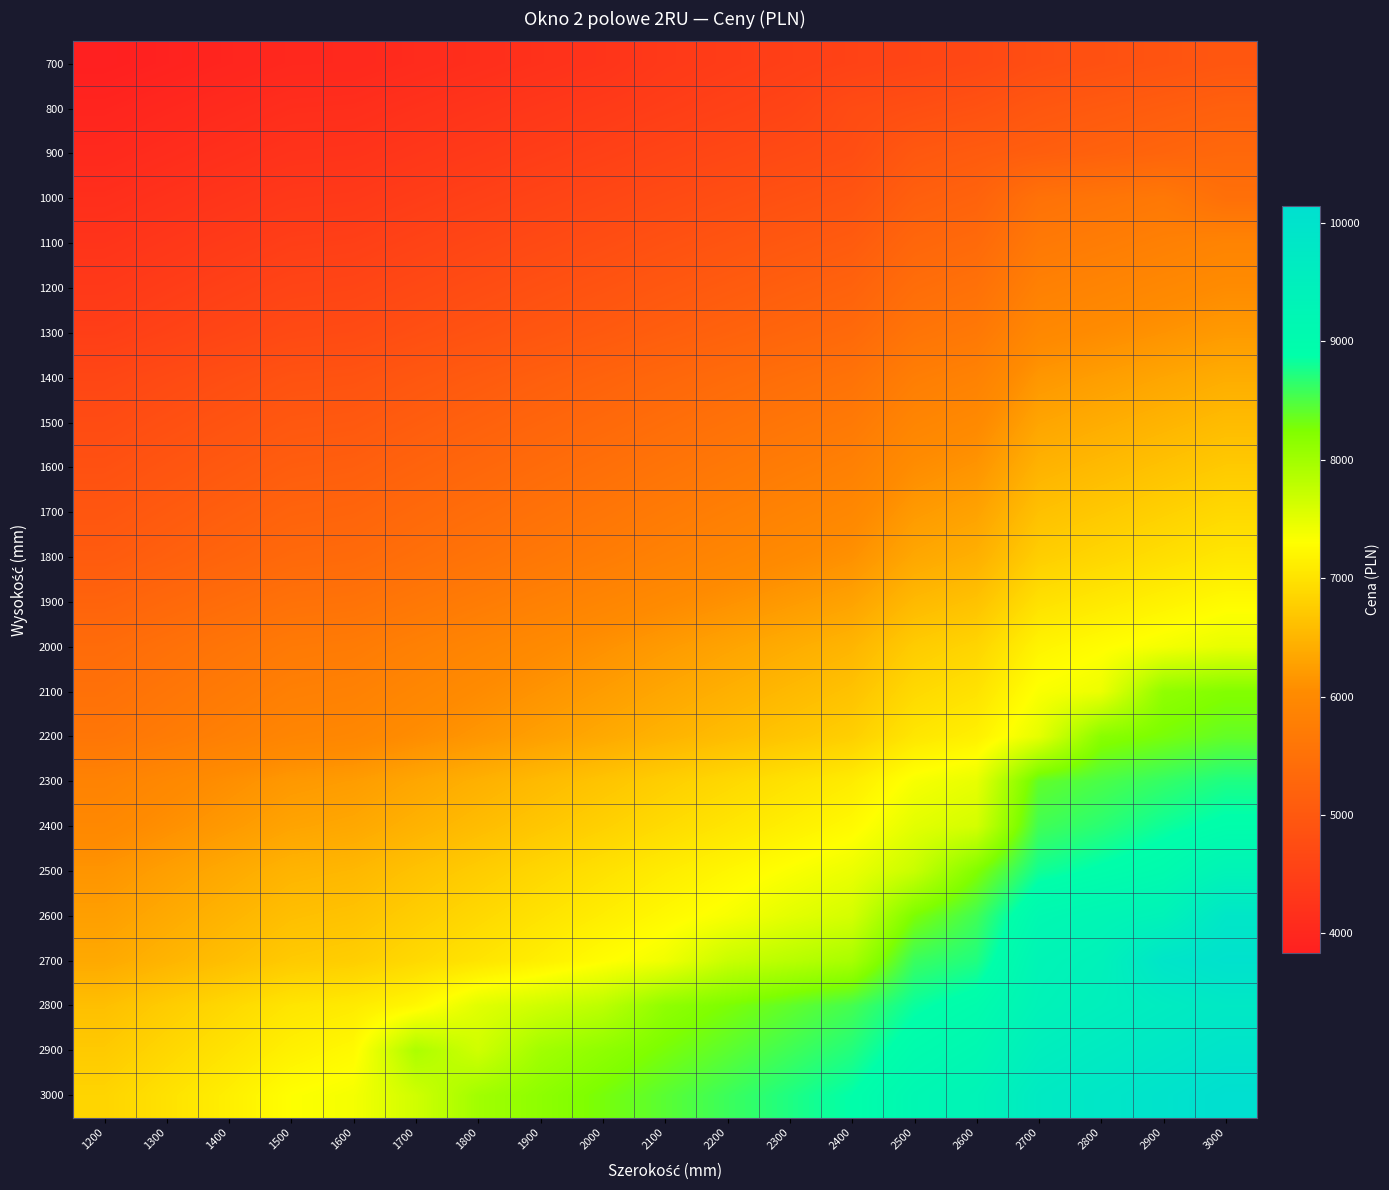

Which series has the largest total across all categories?

3000